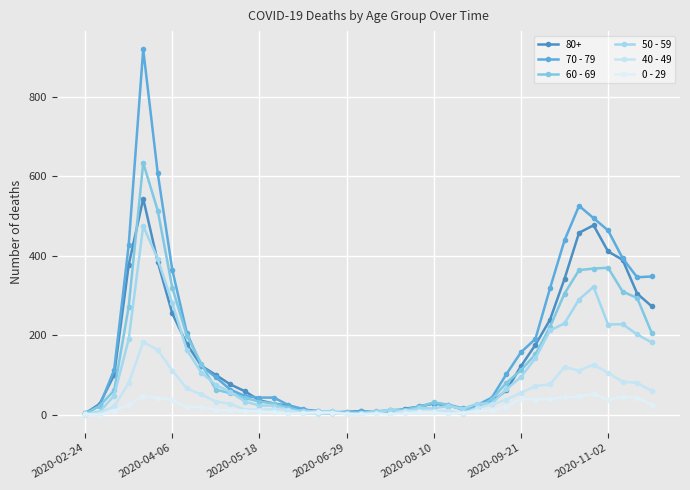

How many categories are shown in the chart?

40